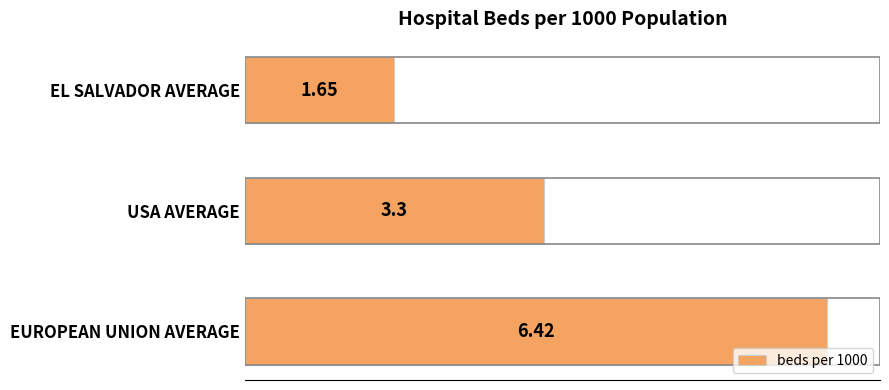

What is the sum of all values?

11.4